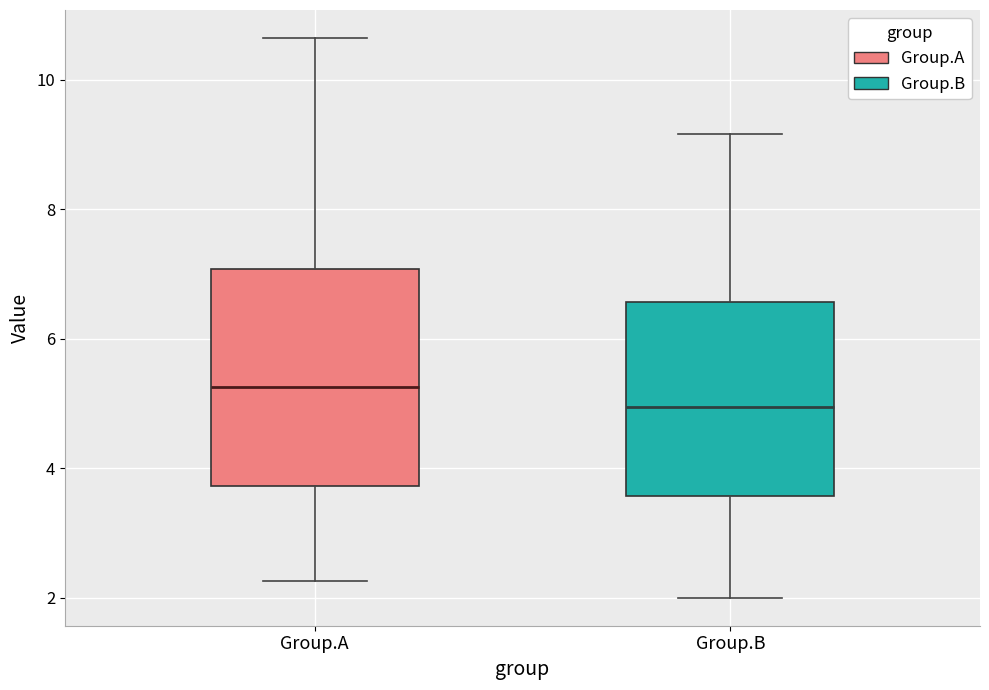

Where does the upper whisker of the box for Group.A end on the y-axis? The values are not printed on the chart, so give them approximately, as read against the axis.

10.6